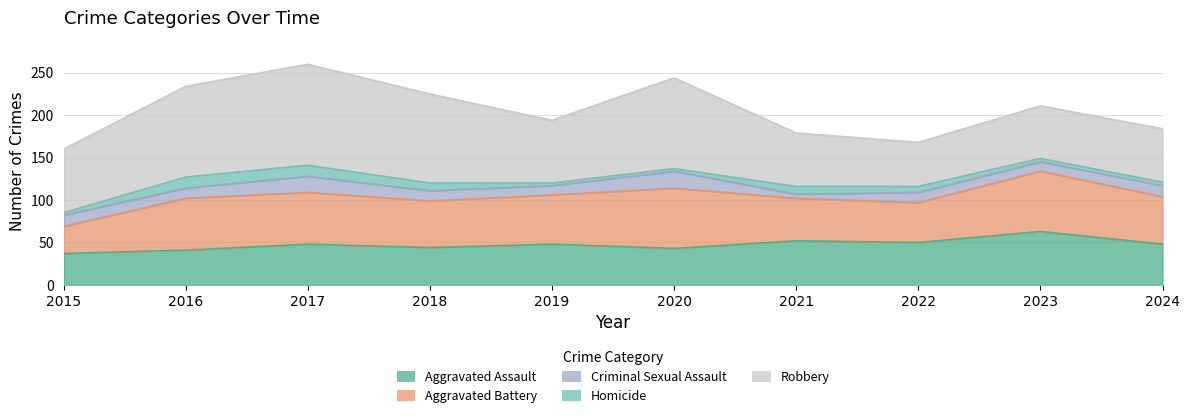

Which series changed the most between 2018 and 2021?

Robbery